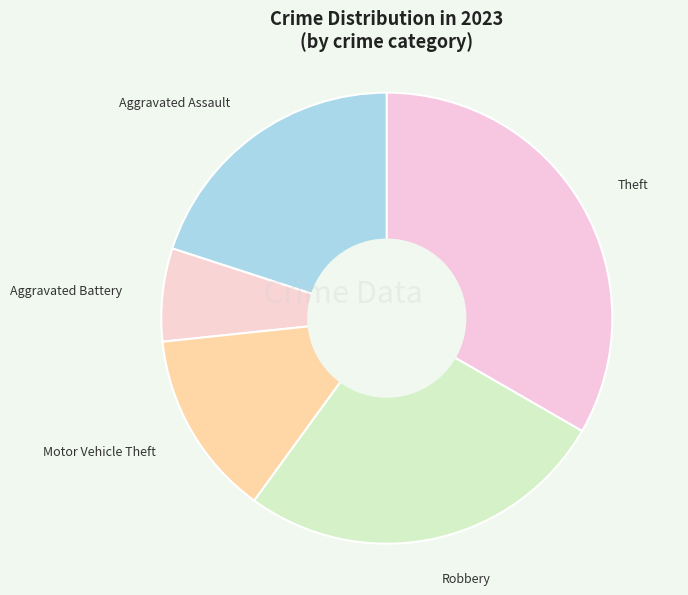

Approximately how many times larger is the value at Theft compared to Motor Vehicle Theft?

2.5